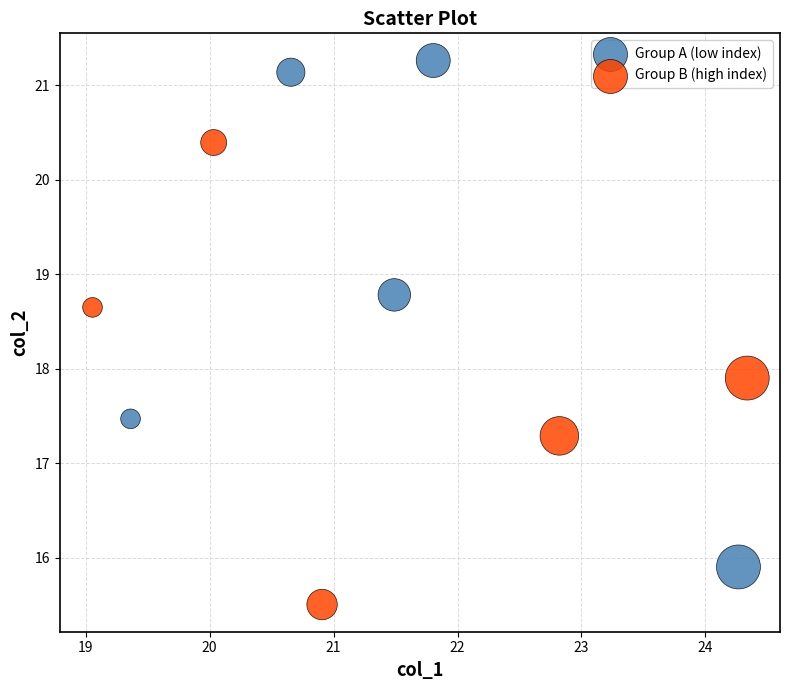

Which series contains the lowest Y value?

Group B (high index)